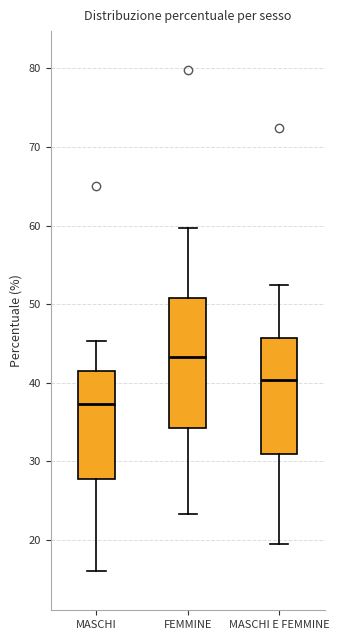

Comparing the boxes themselves (not the whiskers), which one is the tallest?

FEMMINE